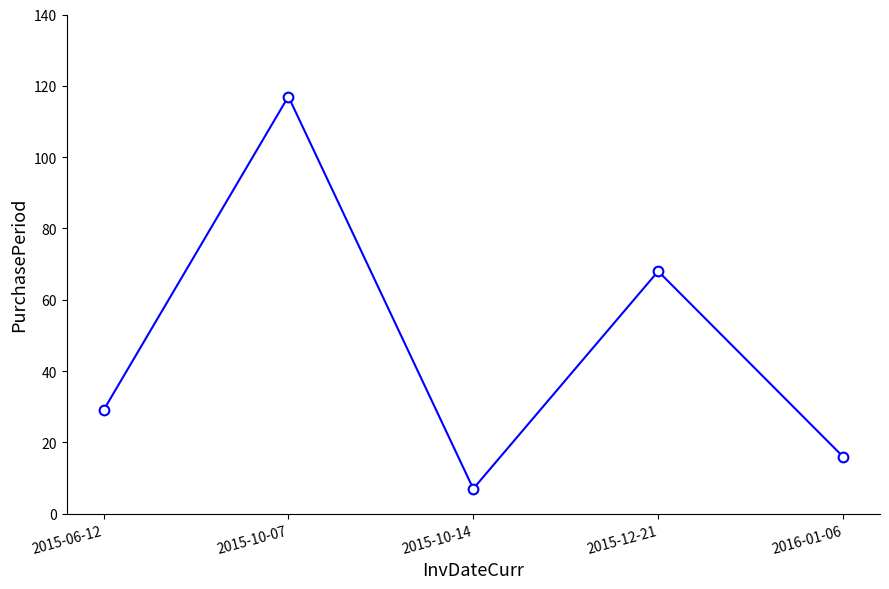

Does the chart have visible grid lines?

No